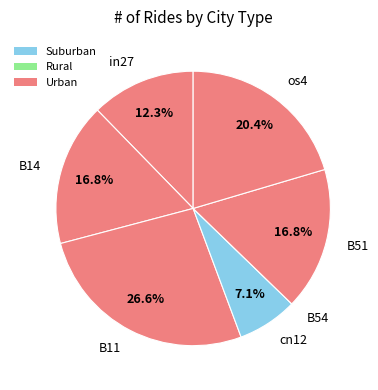

Which has a higher value, os4 or B14?

os4